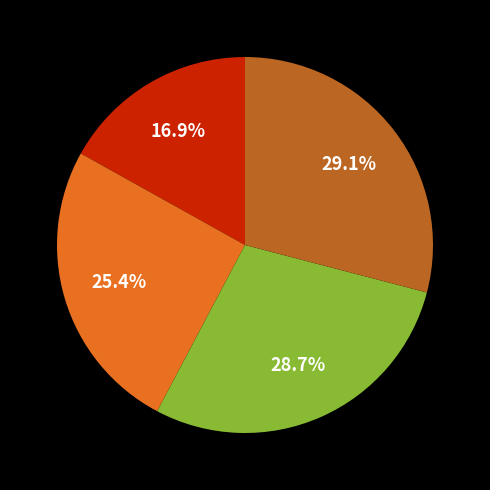

Does any single category account for the majority?

No